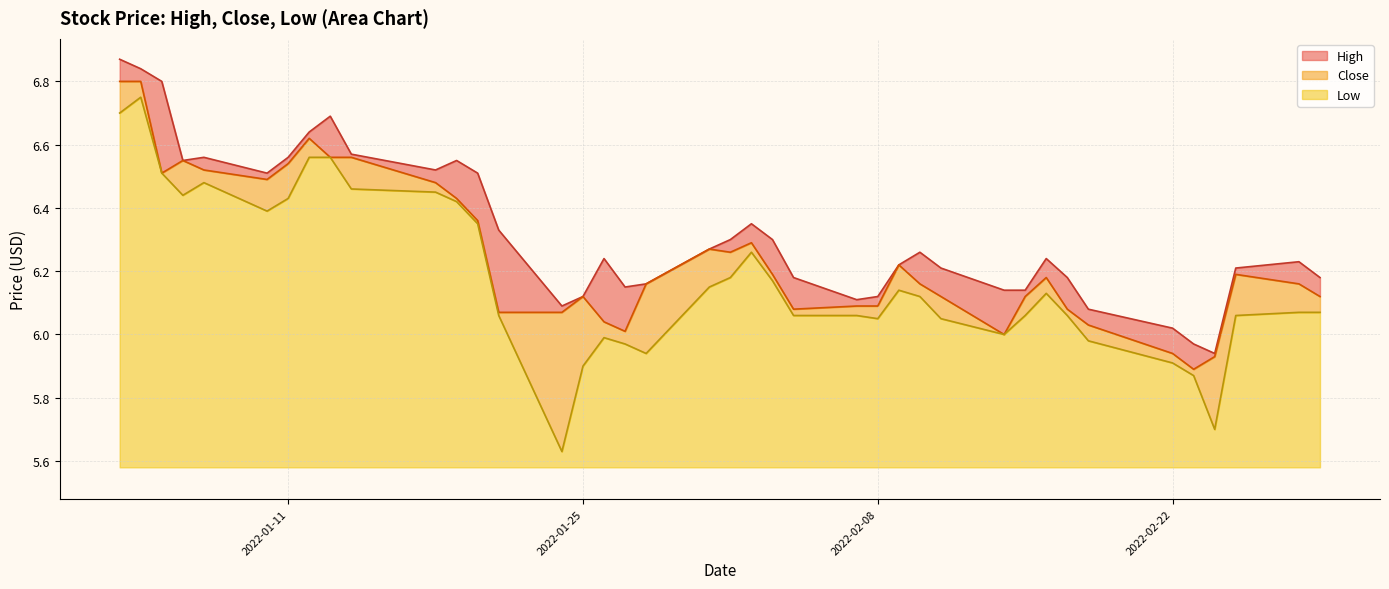

Reading left to right, transcribe all the data shown in this chart.

High: 6.9	6.8	6.8	6.6	6.6	6.5	6.6	6.6	6.7	6.6	6.5	6.6	6.5	6.3	6.1	6.1	6.2	6.2	6.2	6.3	6.3	6.3	6.3	6.2	6.1	6.1	6.2	6.3	6.2	6.1	6.1	6.2	6.2	6.1	6.0	6.0	5.9	6.2	6.2	6.2
Close: 6.8	6.8	6.5	6.6	6.5	6.5	6.5	6.6	6.6	6.6	6.5	6.4	6.4	6.1	6.1	6.1	6.0	6.0	6.2	6.3	6.3	6.3	6.2	6.1	6.1	6.1	6.2	6.2	6.1	6.0	6.1	6.2	6.1	6.0	5.9	5.9	5.9	6.2	6.2	6.1
Low: 6.7	6.8	6.5	6.4	6.5	6.4	6.4	6.6	6.6	6.5	6.4	6.4	6.3	6.1	5.6	5.9	6.0	6.0	5.9	6.2	6.2	6.3	6.2	6.1	6.1	6.1	6.1	6.1	6.1	6.0	6.1	6.1	6.1	6.0	5.9	5.9	5.7	6.1	6.1	6.1